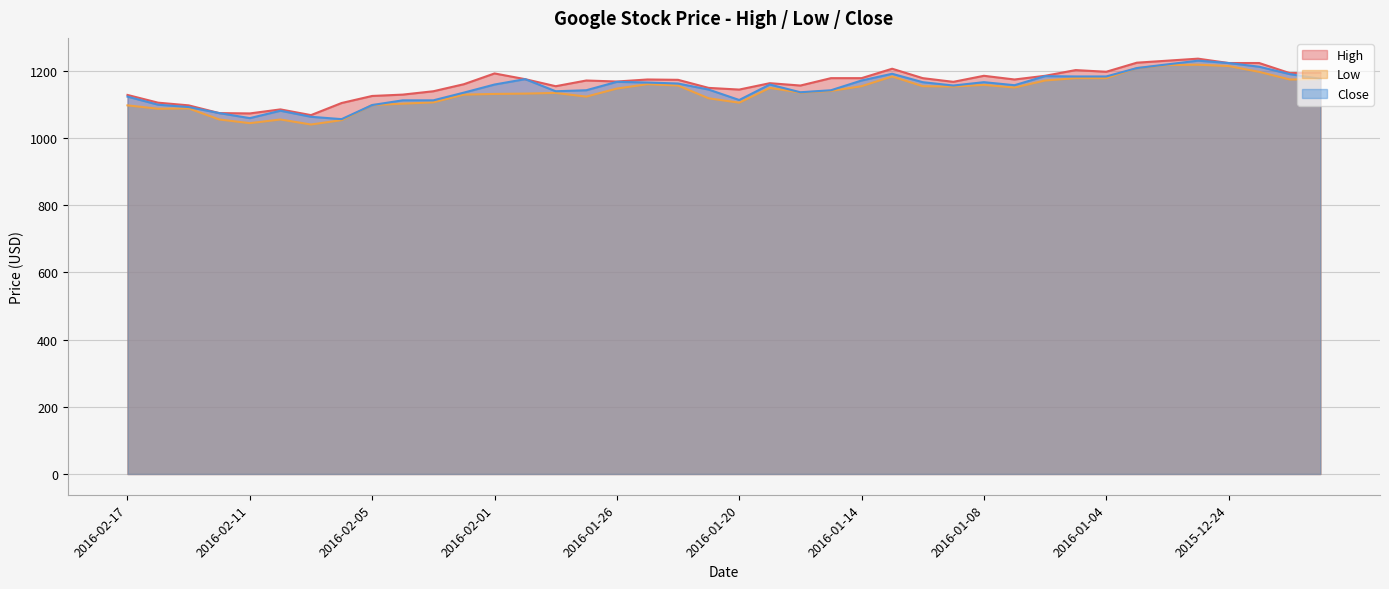

Rank the series by their maximum value, from highest to lowest.

High, Close, Low